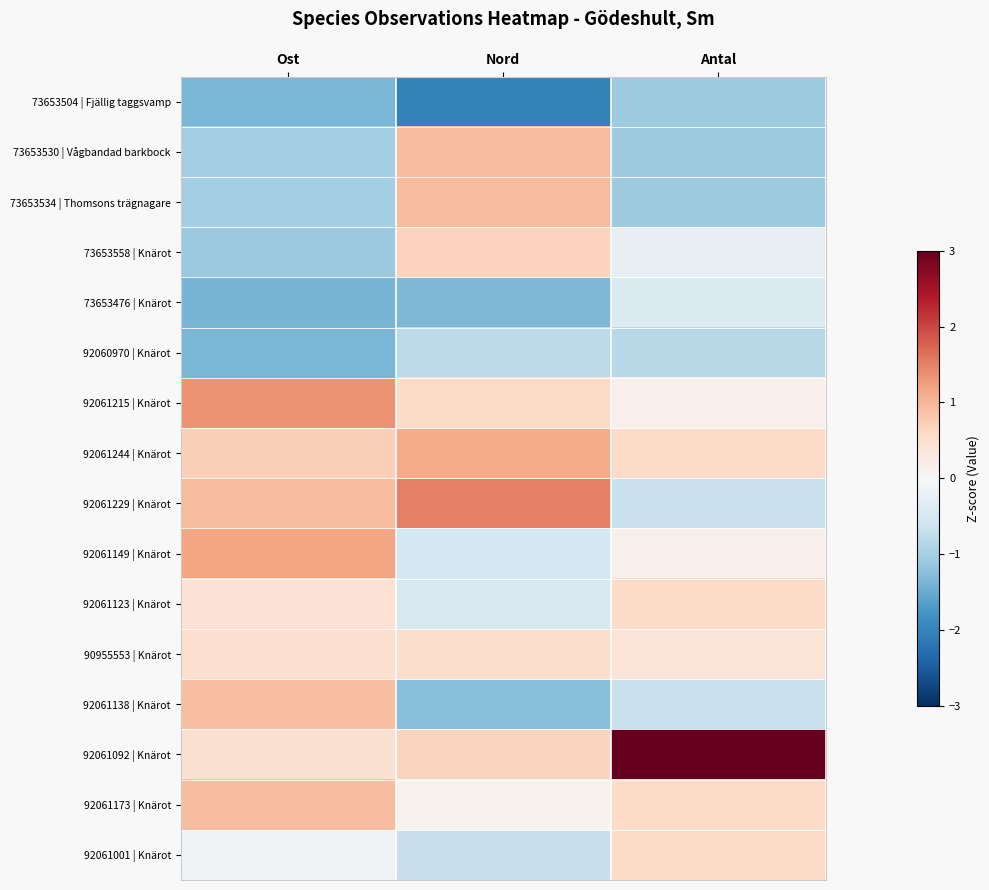

Which series changed the most between Ost and Nord?

92061138 | Knärot